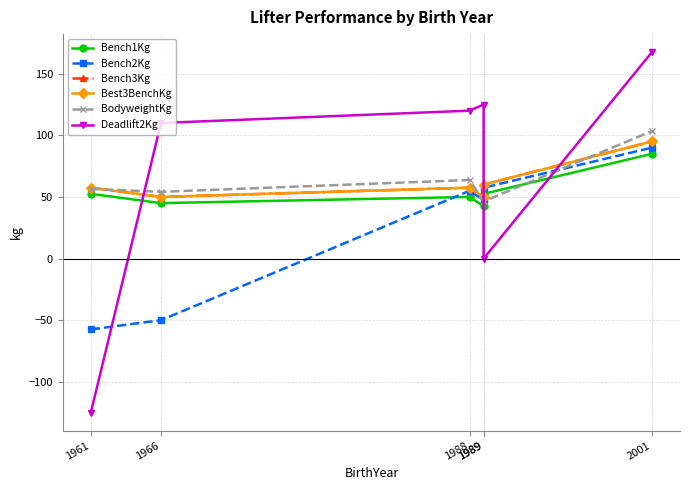

At which label does Bench1Kg reach its minimum?

1989